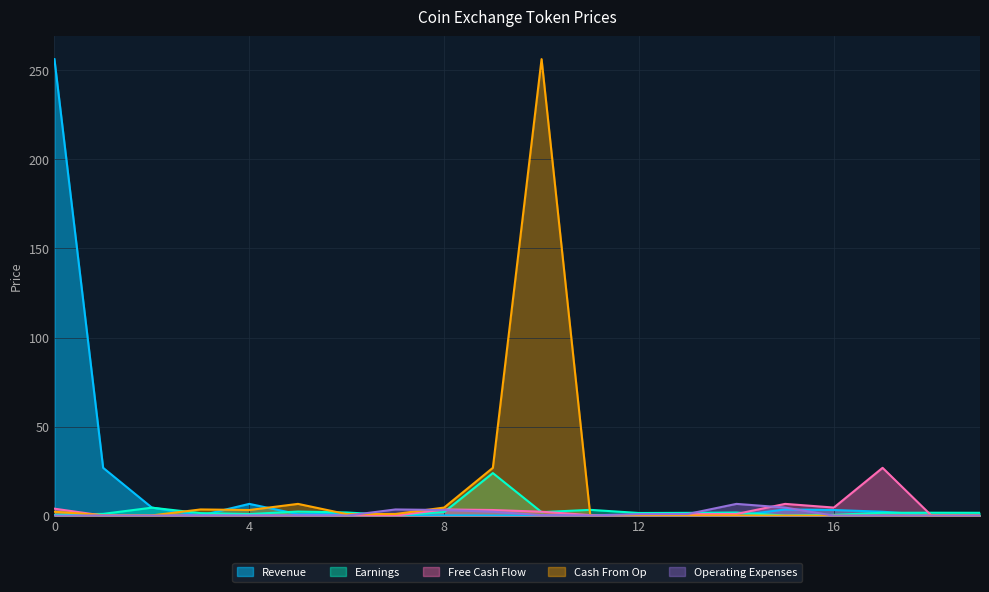

What is the approximate value of Cash From Op at 14?

0.1